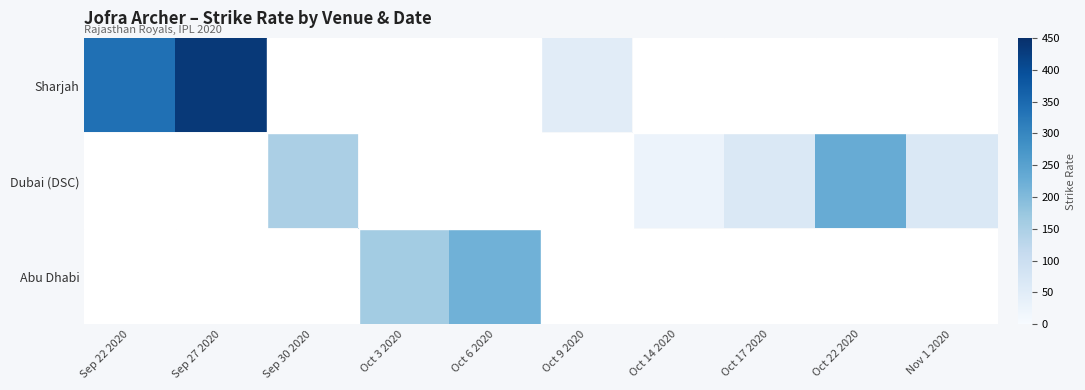

How many values in Abu Dhabi are above zero?

2